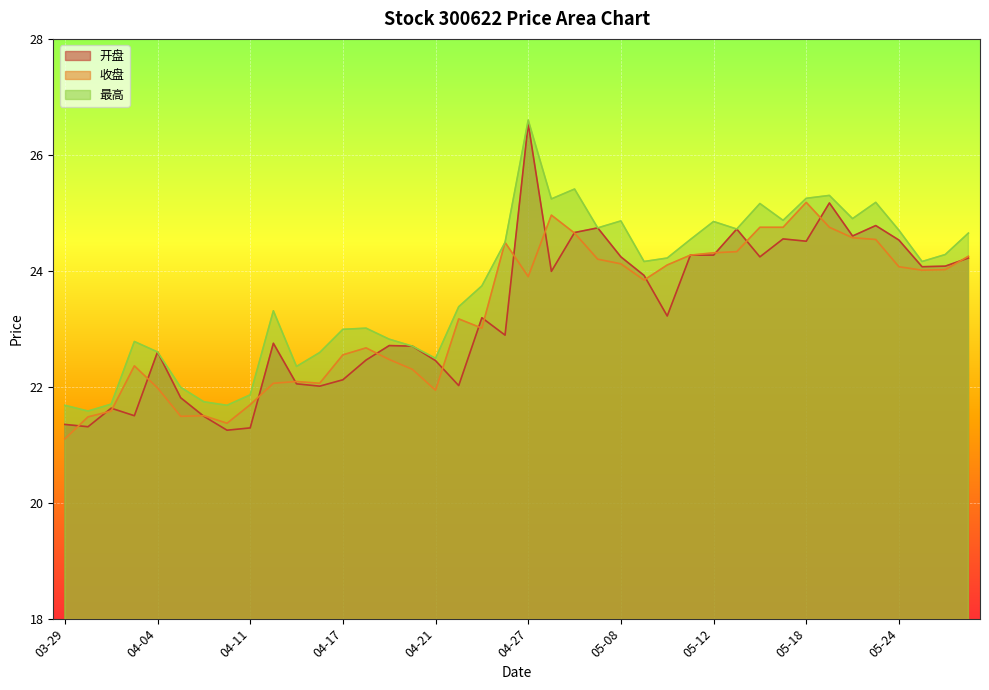

What is the maximum value for 收盘?

25.2